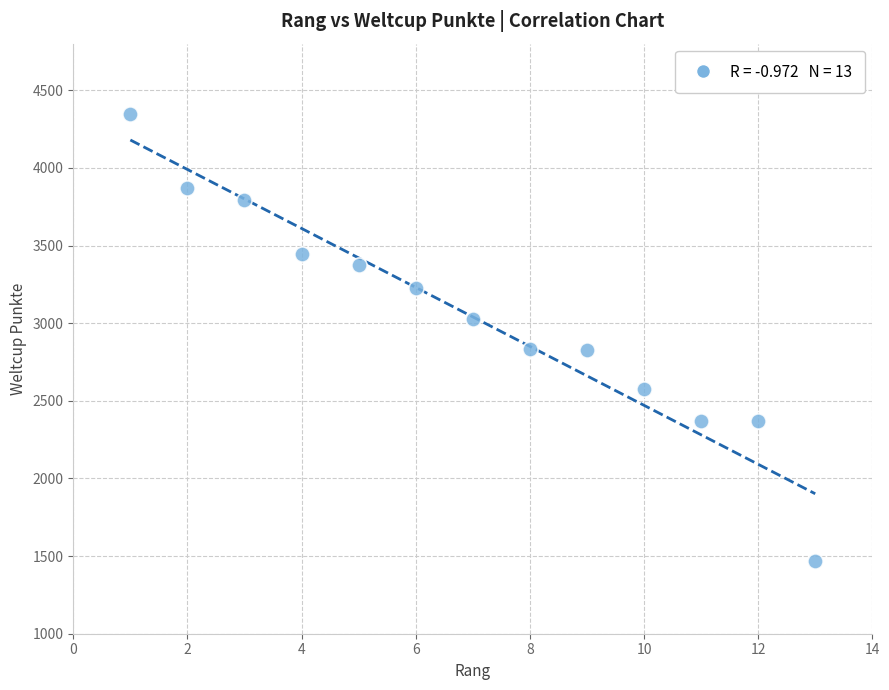

What is the range of X values (max minus min)?

12